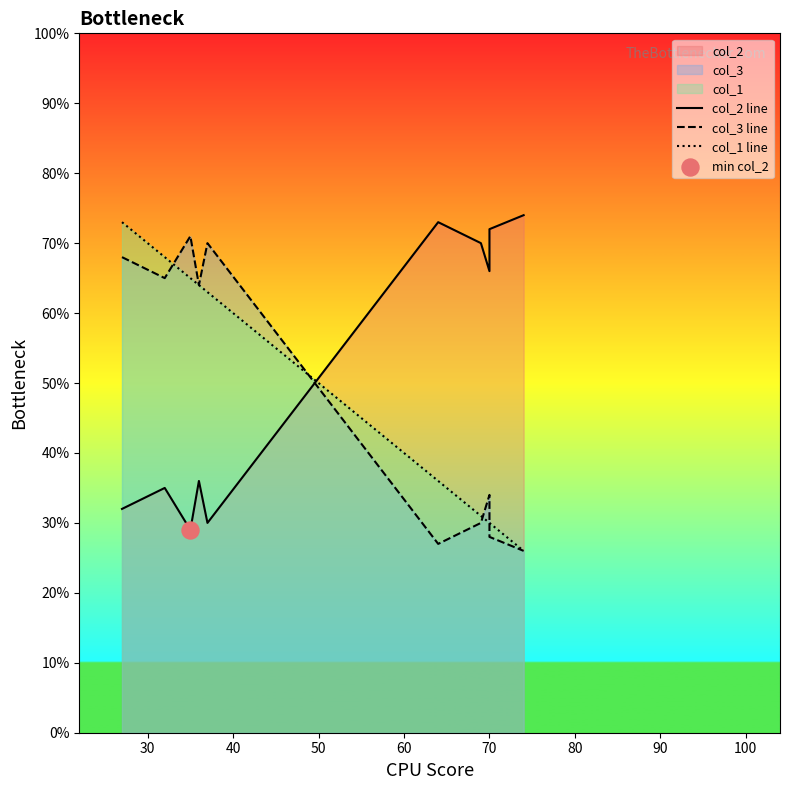

Is the value of col_3 line at 30 greater than the value of col_1 line at 50?

Yes